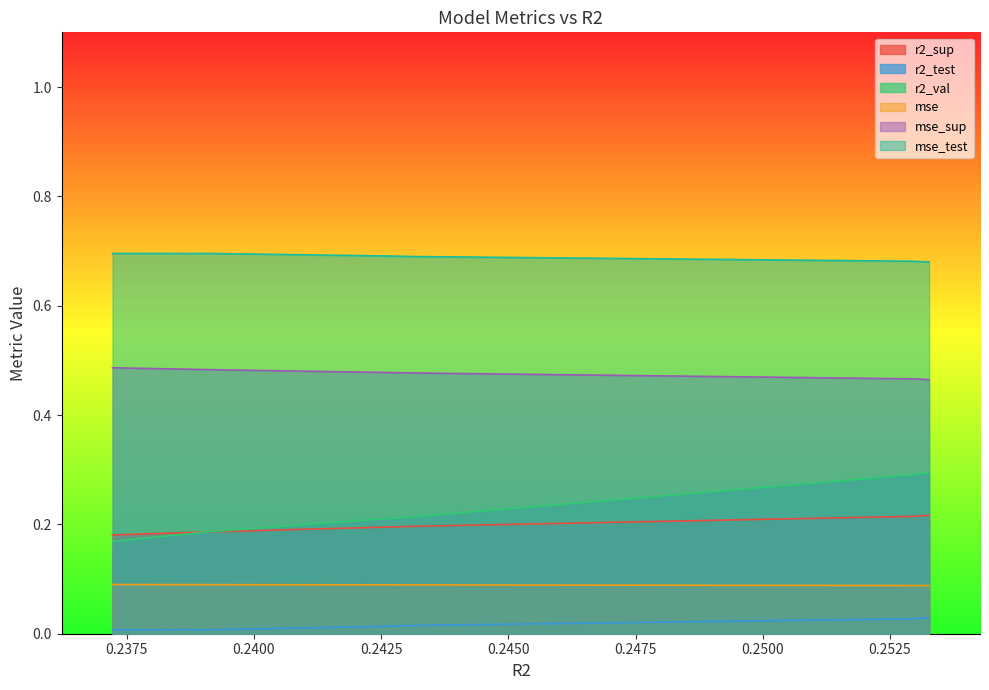

What is the value of the r2_sup point at the 10th from the left?

0.2